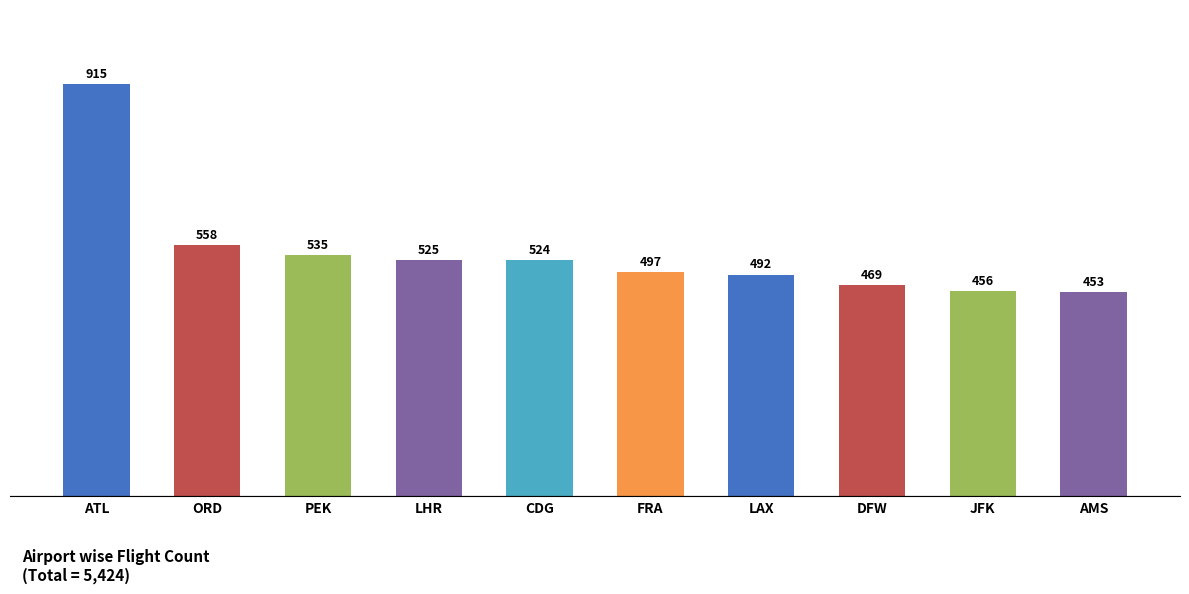

Which label corresponds to the largest value in the chart?

ATL